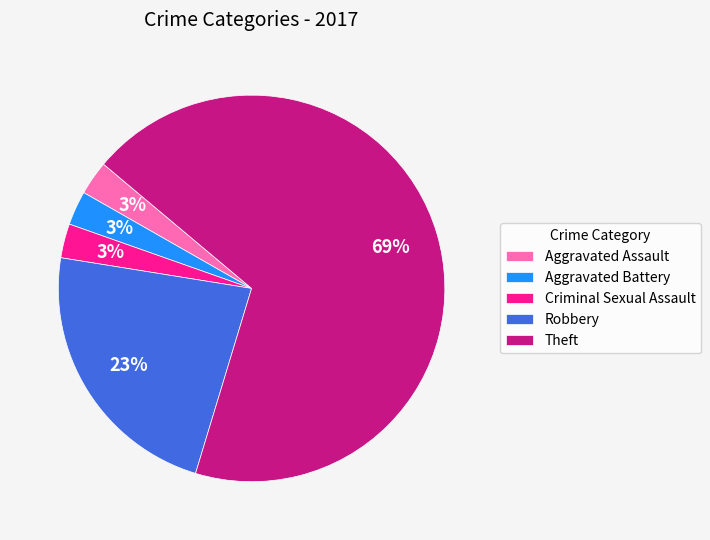

Combined, do Criminal Sexual Assault and Robbery account for over 50%?

No